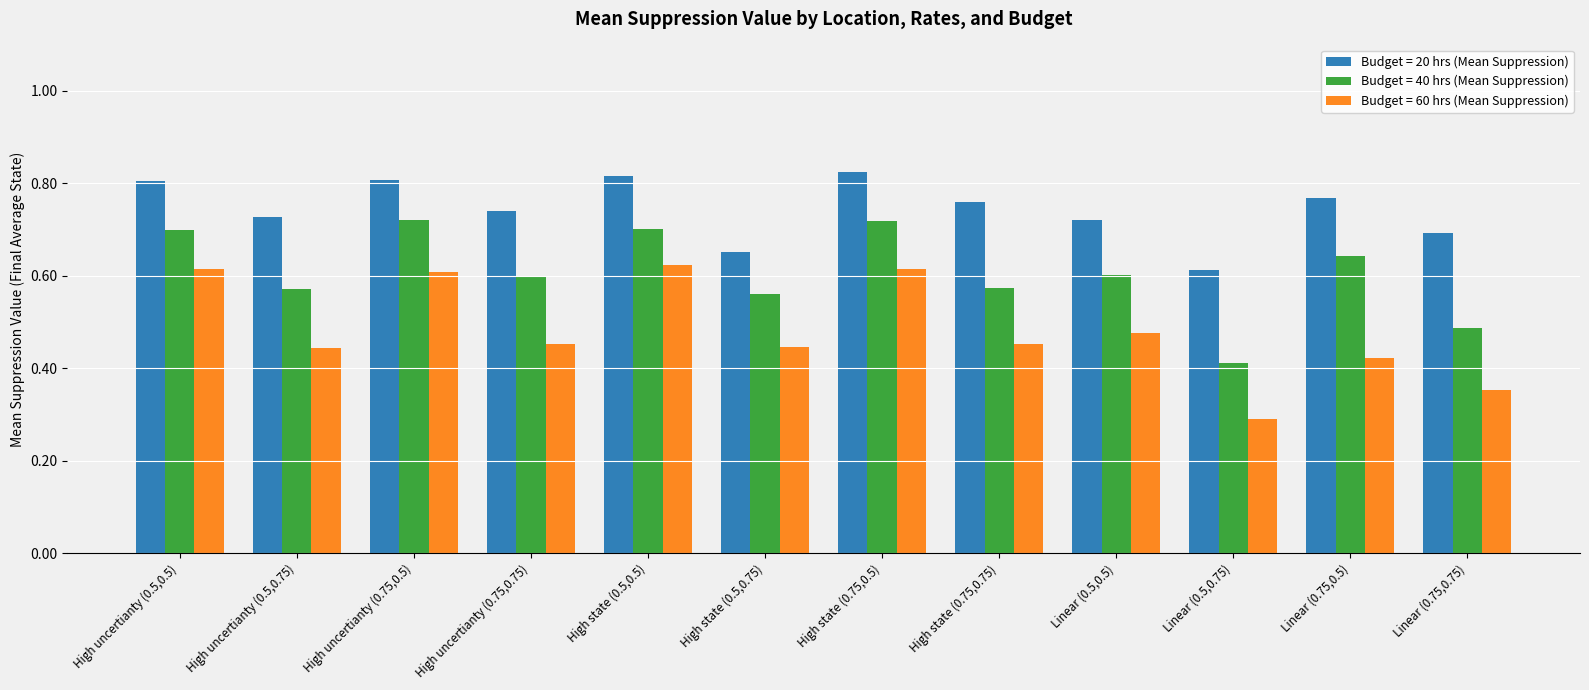

Is the value of Budget = 20 hrs (Mean Suppression) at Linear (0.5,0.75) greater than the value of Budget = 60 hrs (Mean Suppression) at High state (0.5,0.5)?

No